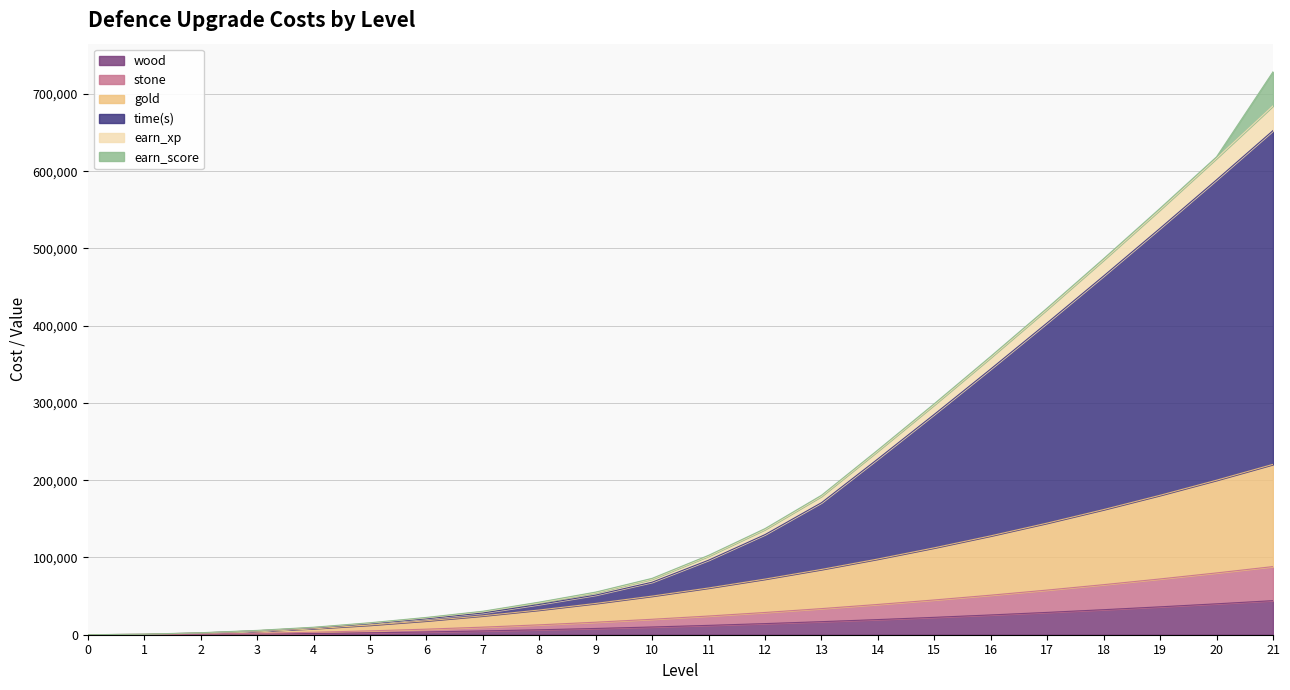

How many positive values does the earn_xp series have?

21